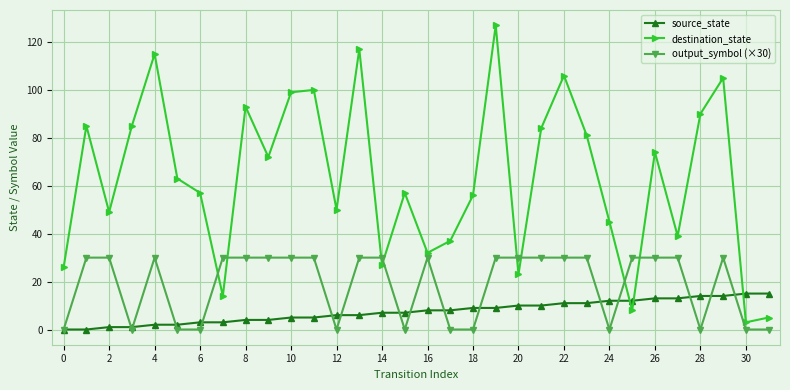

After their last crossing, which series has the higher values: destination_state or output_symbol (×30)?

destination_state